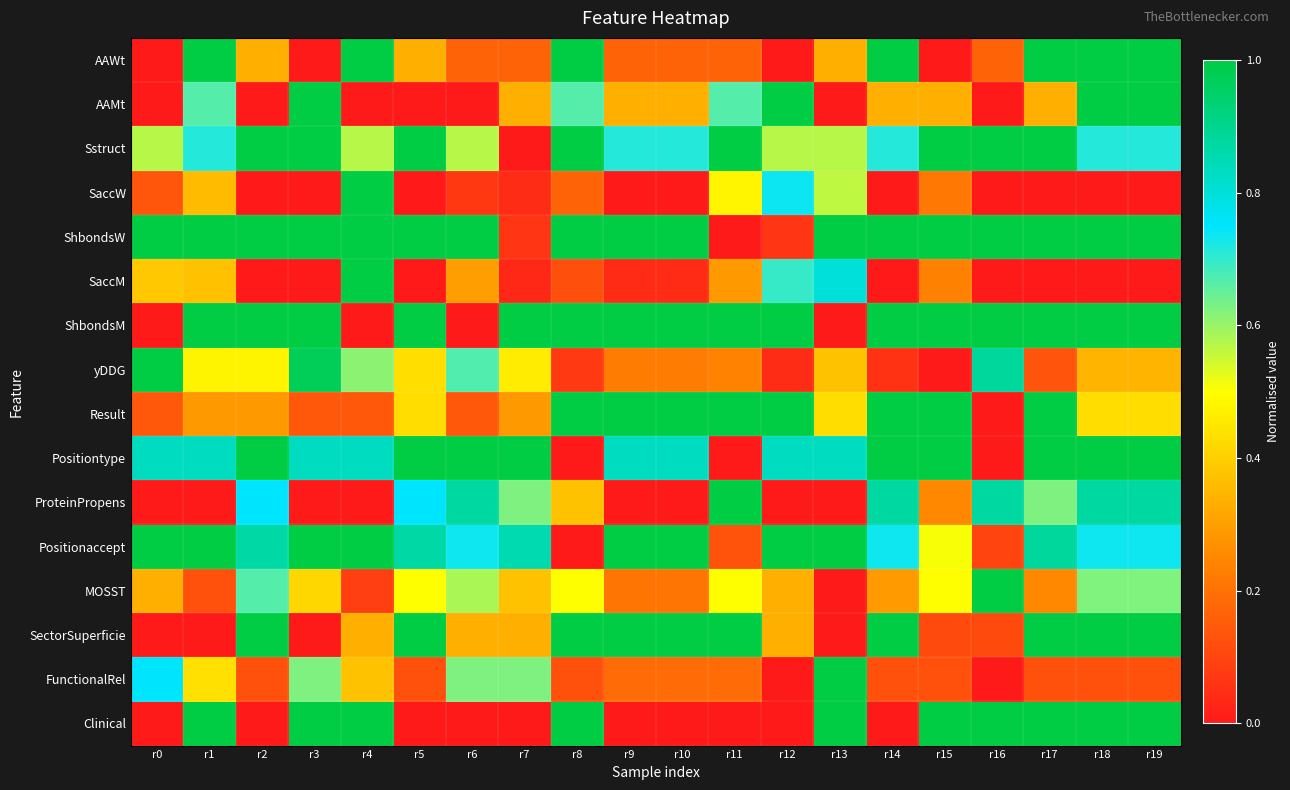

Reading left to right, list all the values displayed in this chart.

AAWt: r0=0.0	r1=1.0	r2=0.3	r3=0.0	r4=1.0	r5=0.3	r6=0.2	r7=0.2	r8=1.0	r9=0.2	r10=0.2	r11=0.2	r12=0.0	r13=0.3	r14=1.0	r15=0.0	r16=0.2	r17=1.0	r18=1.0	r19=1.0
AAMt: r0=0.0	r1=0.7	r2=0.0	r3=1.0	r4=0.0	r5=0.0	r6=0.0	r7=0.3	r8=0.7	r9=0.3	r10=0.3	r11=0.7	r12=1.0	r13=0.0	r14=0.3	r15=0.3	r16=0.0	r17=0.3	r18=1.0	r19=1.0
Sstruct: r0=0.6	r1=0.7	r2=1.0	r3=1.0	r4=0.6	r5=1.0	r6=0.6	r7=0.0	r8=1.0	r9=0.7	r10=0.7	r11=1.0	r12=0.6	r13=0.6	r14=0.7	r15=1.0	r16=1.0	r17=1.0	r18=0.7	r19=0.7
SaccW: r0=0.1	r1=0.4	r2=0.0	r3=0.0	r4=1.0	r5=0.0	r6=0.1	r7=0.0	r8=0.2	r9=0.0	r10=0.0	r11=0.5	r12=0.7	r13=0.6	r14=0.0	r15=0.2	r16=0.0	r17=0.0	r18=0.0	r19=0.0
ShbondsW: r0=1.0	r1=1.0	r2=1.0	r3=1.0	r4=1.0	r5=1.0	r6=1.0	r7=0.1	r8=1.0	r9=1.0	r10=1.0	r11=0.0	r12=0.1	r13=1.0	r14=1.0	r15=1.0	r16=1.0	r17=1.0	r18=1.0	r19=1.0
SaccM: r0=0.4	r1=0.4	r2=0.0	r3=0.0	r4=1.0	r5=0.0	r6=0.3	r7=0.0	r8=0.1	r9=0.0	r10=0.0	r11=0.3	r12=0.7	r13=0.8	r14=0.0	r15=0.2	r16=0.0	r17=0.0	r18=0.0	r19=0.0
ShbondsM: r0=0.0	r1=1.0	r2=1.0	r3=1.0	r4=0.0	r5=1.0	r6=0.0	r7=1.0	r8=1.0	r9=1.0	r10=1.0	r11=1.0	r12=1.0	r13=0.0	r14=1.0	r15=1.0	r16=1.0	r17=1.0	r18=1.0	r19=1.0
yDDG: r0=1.0	r1=0.5	r2=0.5	r3=1.0	r4=0.6	r5=0.4	r6=0.7	r7=0.5	r8=0.1	r9=0.2	r10=0.2	r11=0.2	r12=0.0	r13=0.4	r14=0.1	r15=0.0	r16=0.9	r17=0.1	r18=0.3	r19=0.3
Result: r0=0.1	r1=0.3	r2=0.3	r3=0.1	r4=0.1	r5=0.4	r6=0.1	r7=0.3	r8=1.0	r9=1.0	r10=1.0	r11=1.0	r12=1.0	r13=0.4	r14=1.0	r15=1.0	r16=0.0	r17=1.0	r18=0.4	r19=0.4
Positiontype: r0=0.8	r1=0.8	r2=1.0	r3=0.8	r4=0.8	r5=1.0	r6=1.0	r7=1.0	r8=0.0	r9=0.8	r10=0.8	r11=0.0	r12=0.8	r13=0.8	r14=1.0	r15=1.0	r16=0.0	r17=1.0	r18=1.0	r19=1.0
ProteinPropens: r0=0.0	r1=0.0	r2=0.7	r3=0.0	r4=0.0	r5=0.7	r6=0.9	r7=0.6	r8=0.4	r9=0.0	r10=0.0	r11=1.0	r12=0.0	r13=0.0	r14=0.9	r15=0.2	r16=0.9	r17=0.6	r18=0.9	r19=0.9
Positionaccept: r0=1.0	r1=1.0	r2=0.9	r3=1.0	r4=1.0	r5=0.9	r6=0.7	r7=0.9	r8=0.0	r9=1.0	r10=1.0	r11=0.1	r12=1.0	r13=1.0	r14=0.7	r15=0.5	r16=0.1	r17=0.9	r18=0.7	r19=0.7
MOSST: r0=0.3	r1=0.1	r2=0.7	r3=0.4	r4=0.1	r5=0.5	r6=0.6	r7=0.4	r8=0.5	r9=0.2	r10=0.2	r11=0.5	r12=0.3	r13=0.0	r14=0.3	r15=0.5	r16=1.0	r17=0.2	r18=0.6	r19=0.6
SectorSuperficie: r0=0.0	r1=0.0	r2=1.0	r3=0.0	r4=0.3	r5=1.0	r6=0.3	r7=0.3	r8=1.0	r9=1.0	r10=1.0	r11=1.0	r12=0.3	r13=0.0	r14=1.0	r15=0.1	r16=0.1	r17=1.0	r18=1.0	r19=1.0
FunctionalRel: r0=0.7	r1=0.4	r2=0.1	r3=0.6	r4=0.4	r5=0.1	r6=0.6	r7=0.6	r8=0.1	r9=0.2	r10=0.2	r11=0.2	r12=0.0	r13=1.0	r14=0.1	r15=0.1	r16=0.0	r17=0.1	r18=0.1	r19=0.1
Clinical: r0=0.0	r1=1.0	r2=0.0	r3=1.0	r4=1.0	r5=0.0	r6=0.0	r7=0.0	r8=1.0	r9=0.0	r10=0.0	r11=0.0	r12=0.0	r13=1.0	r14=0.0	r15=1.0	r16=1.0	r17=1.0	r18=1.0	r19=1.0